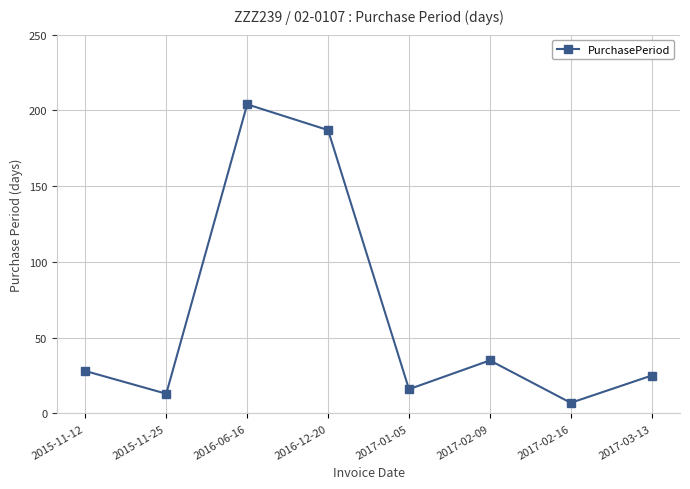

What position from the left is 2017-02-16?

7